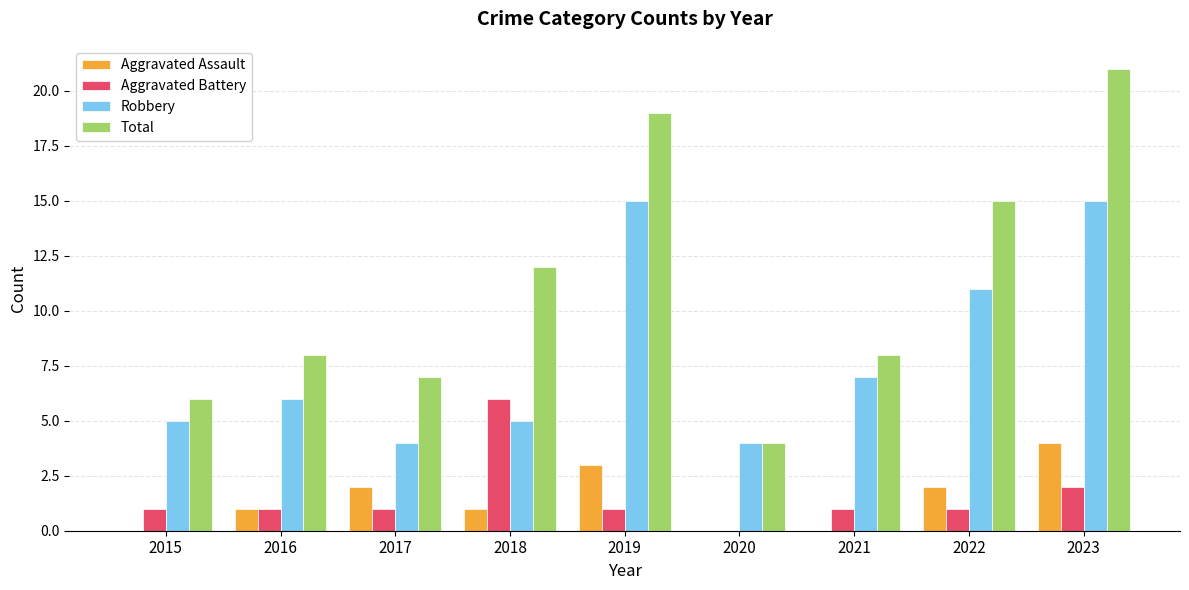

Read the Aggravated Assault value at 2023.

4